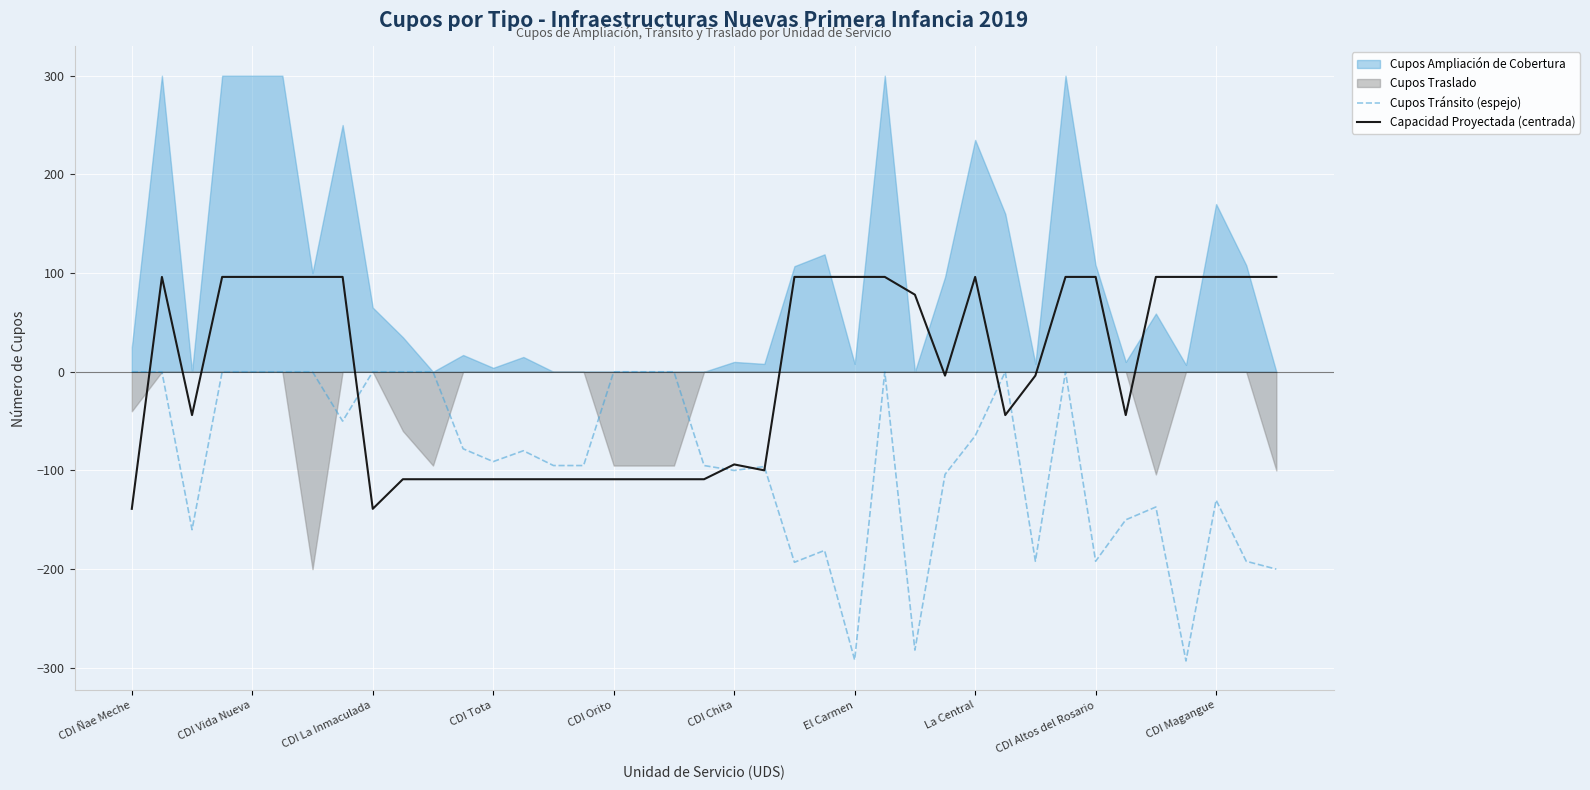

How many lines are shown in the chart?

2